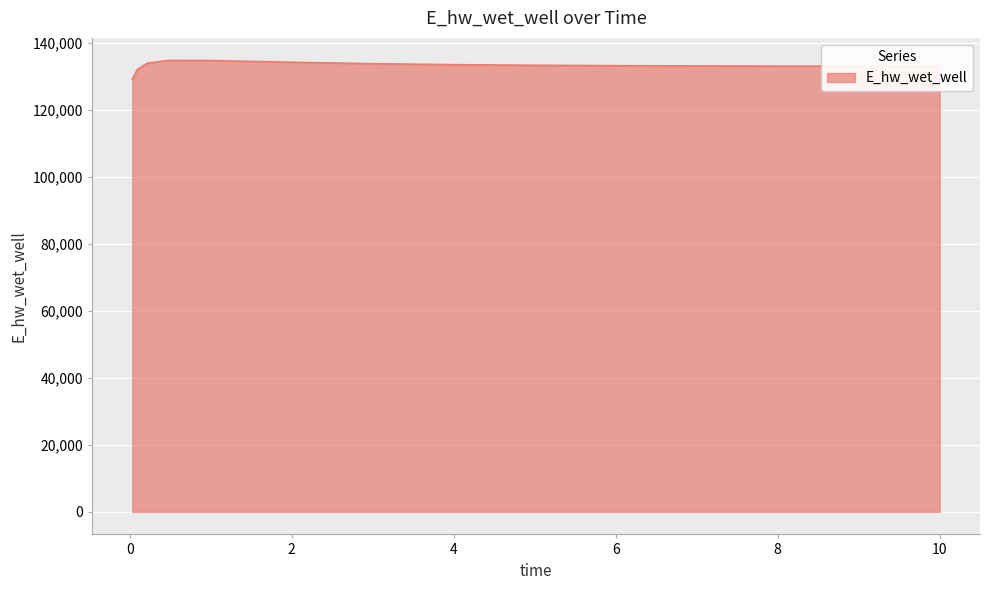

What is the smallest value displayed?

129087.9